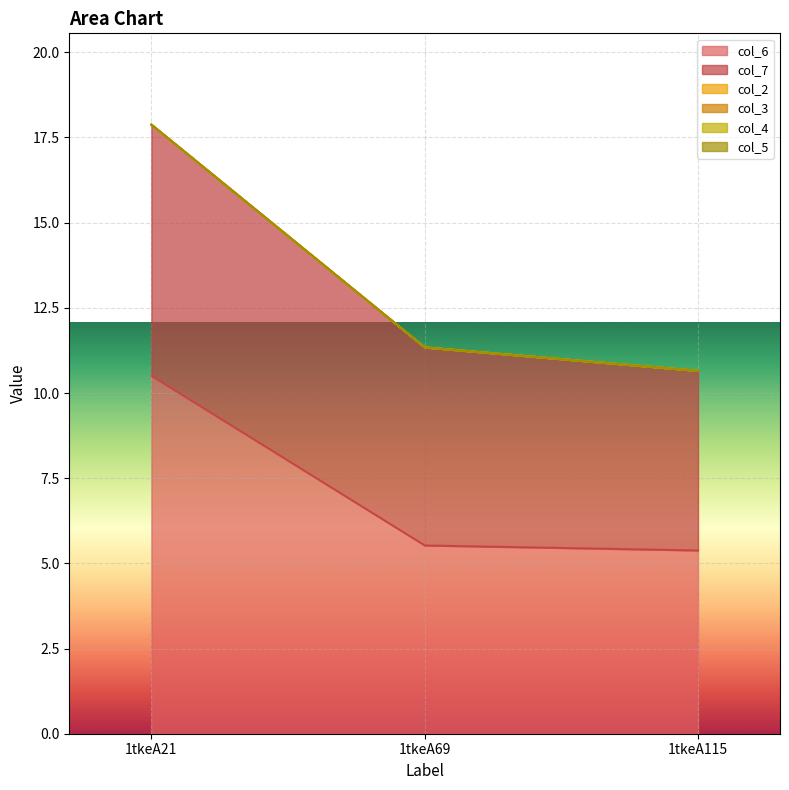

Between 1tkeA69 and 1tkeA115, which series saw the biggest shift?

col_7